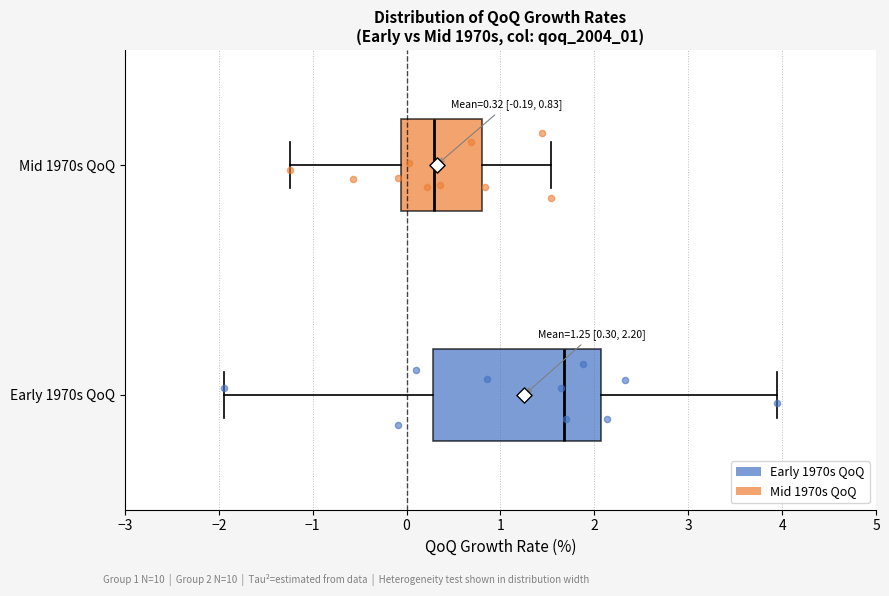

Which box's median line is the furthest to the left?

Mid 1970s QoQ